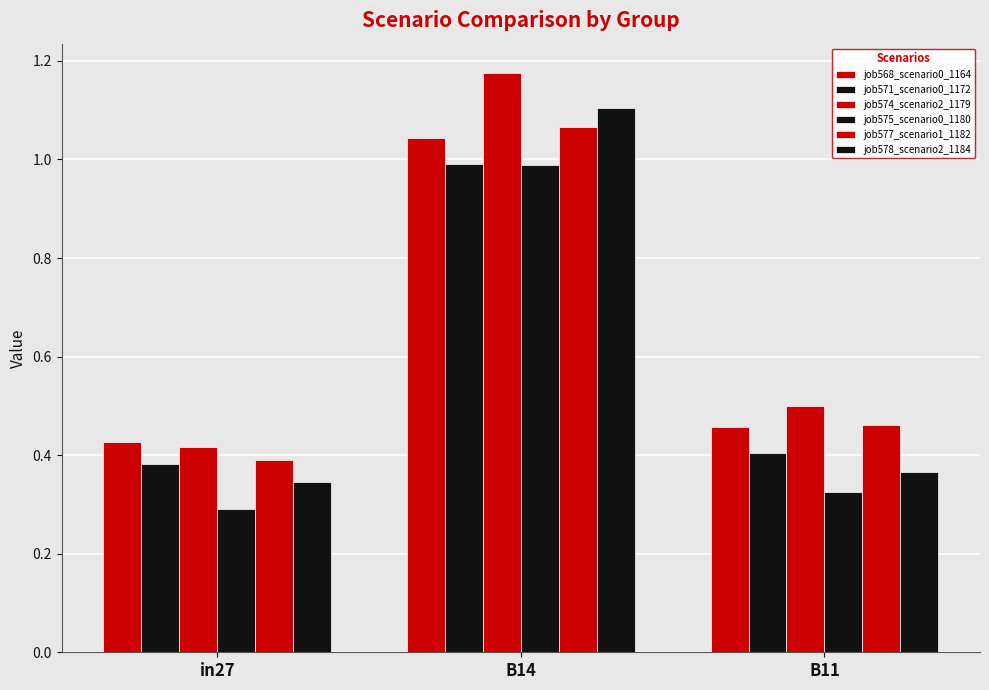

Is the value of job571_scenario0_1172 at B14 greater than the value of job568_scenario0_1164 at B11?

Yes